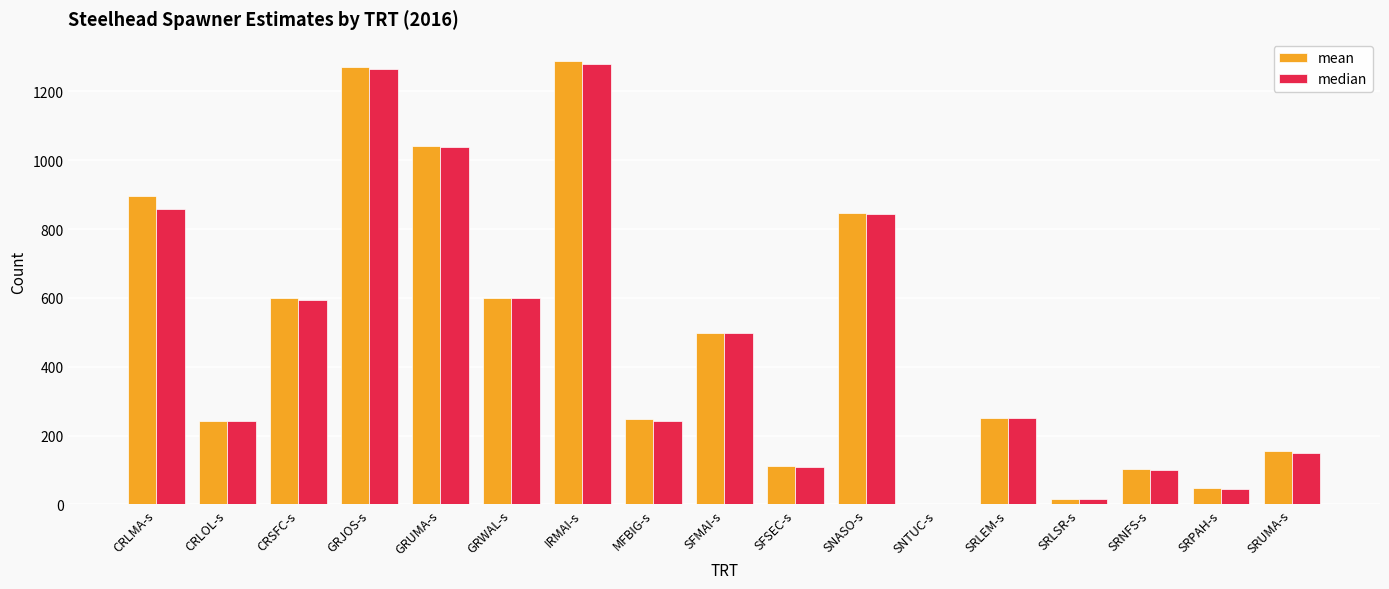

What is the sum of all median values?

8133